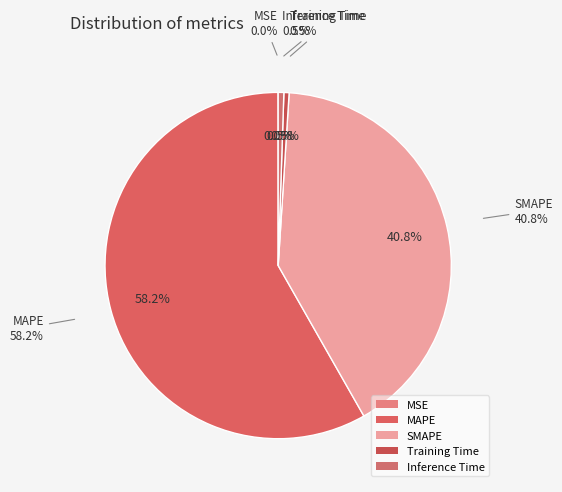

Which has a higher value, MAPE or Inference Time?

MAPE